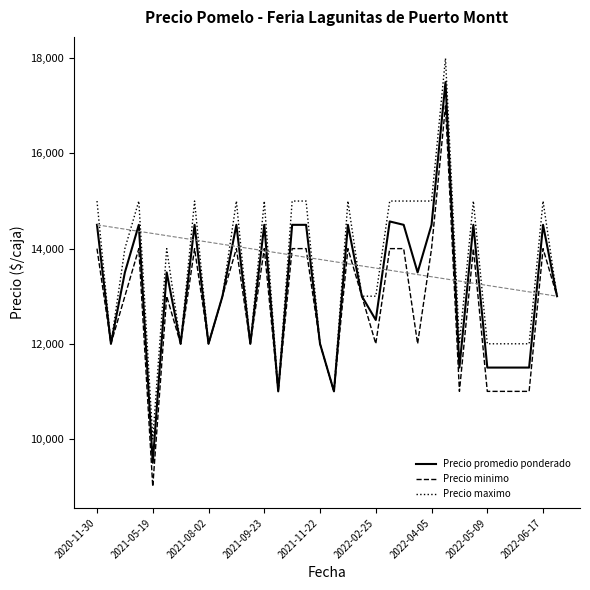

Rank the series by their average value, from highest to lowest.

Precio maximo, Precio promedio ponderado, Precio minimo